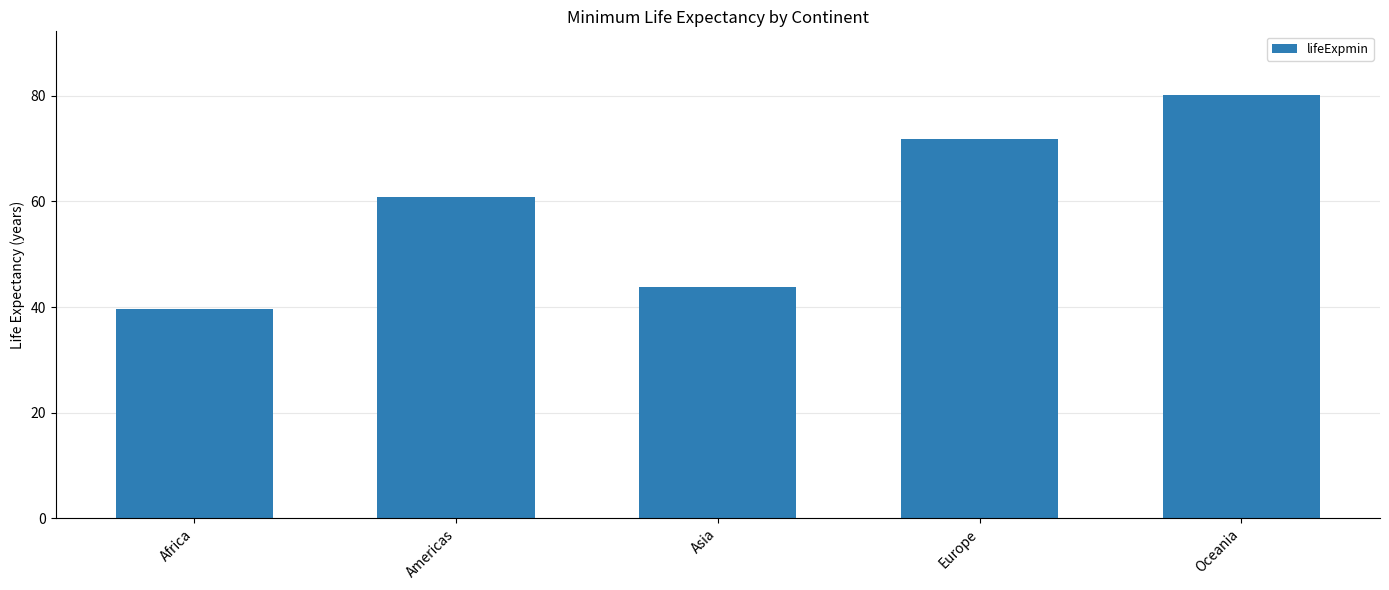

Reading right to left, extract all data points from this chart.

80.2	71.8	43.8	60.9	39.6